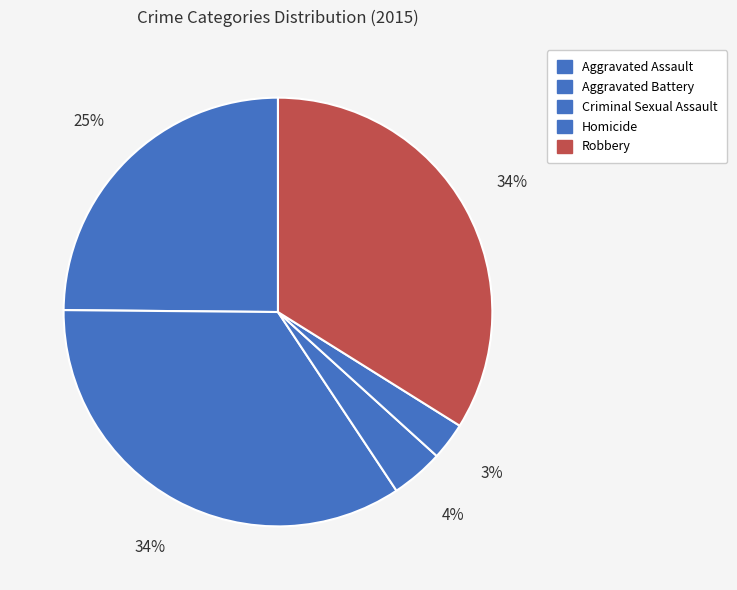

Which has a higher value, Aggravated Battery or Robbery?

Aggravated Battery